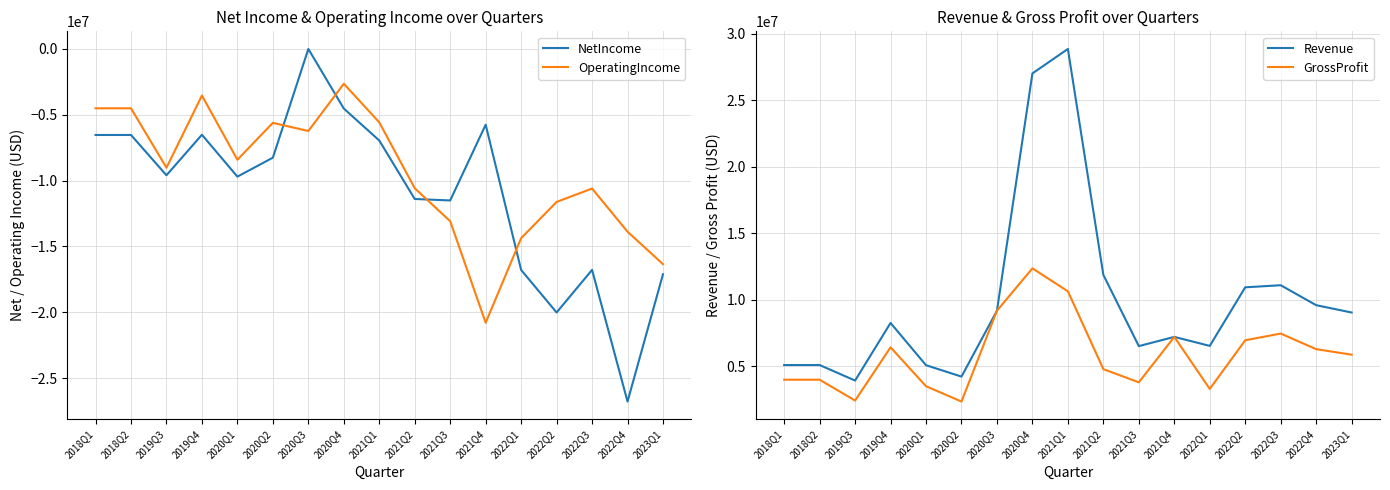

Which has a higher value, 2019Q4 or 2022Q2?

2019Q4